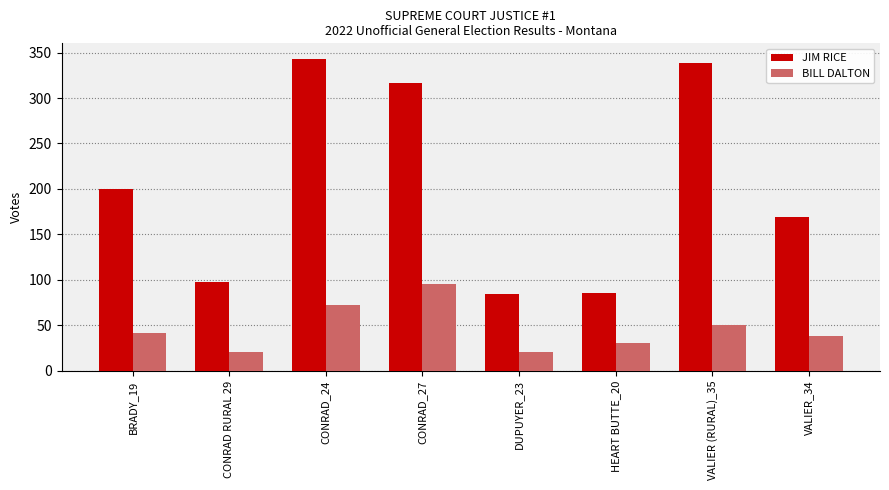

What is the label of the 8th bar from the right?

BRADY_19